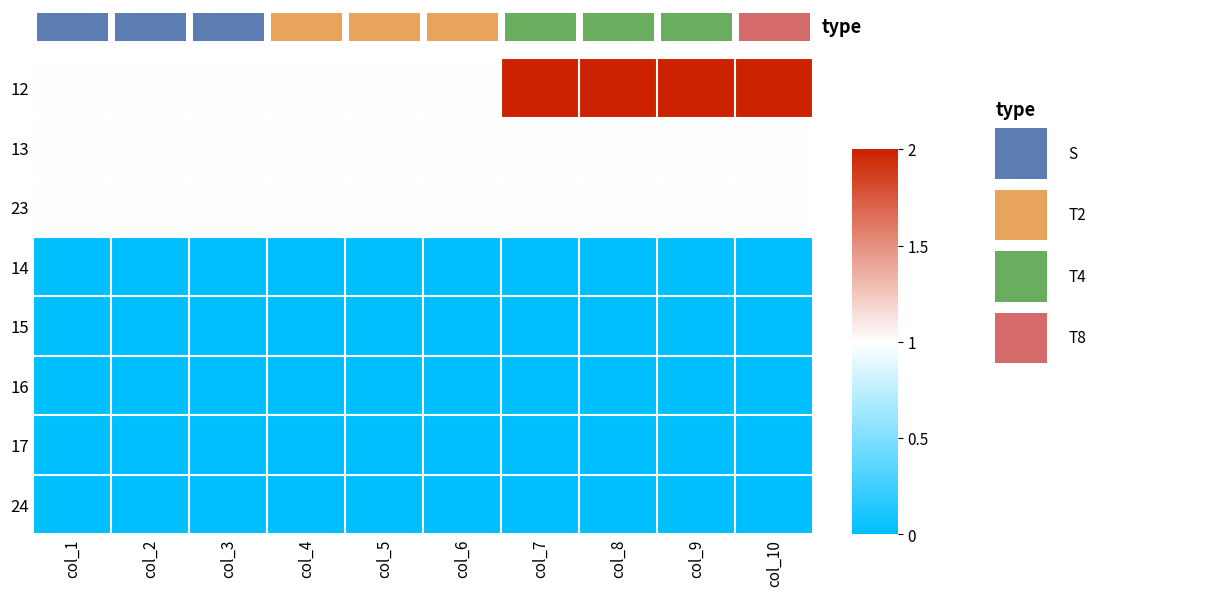

Reading left to right, extract all data points from this chart.

12: col_1=1	col_2=1	col_3=1	col_4=1	col_5=1	col_6=1	col_7=2	col_8=2	col_9=2	col_10=2
13: col_1=1	col_2=1	col_3=1	col_4=1	col_5=1	col_6=1	col_7=1	col_8=1	col_9=1	col_10=1
23: col_1=1	col_2=1	col_3=1	col_4=1	col_5=1	col_6=1	col_7=1	col_8=1	col_9=1	col_10=1
14: col_1=0	col_2=0	col_3=0	col_4=0	col_5=0	col_6=0	col_7=0	col_8=0	col_9=0	col_10=0
15: col_1=0	col_2=0	col_3=0	col_4=0	col_5=0	col_6=0	col_7=0	col_8=0	col_9=0	col_10=0
16: col_1=0	col_2=0	col_3=0	col_4=0	col_5=0	col_6=0	col_7=0	col_8=0	col_9=0	col_10=0
17: col_1=0	col_2=0	col_3=0	col_4=0	col_5=0	col_6=0	col_7=0	col_8=0	col_9=0	col_10=0
24: col_1=0	col_2=0	col_3=0	col_4=0	col_5=0	col_6=0	col_7=0	col_8=0	col_9=0	col_10=0